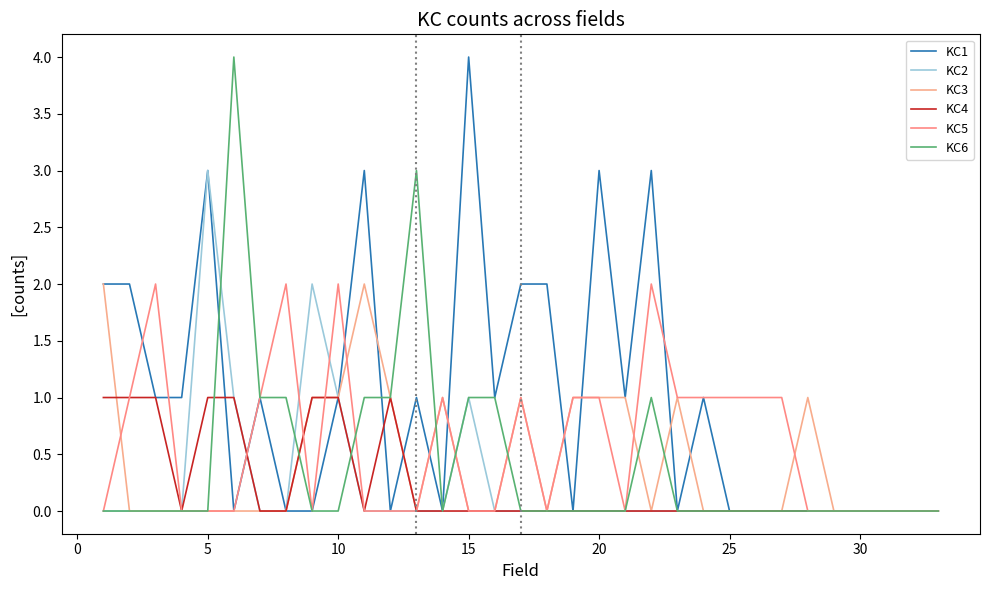

Which series has the largest total across all categories?

KC1